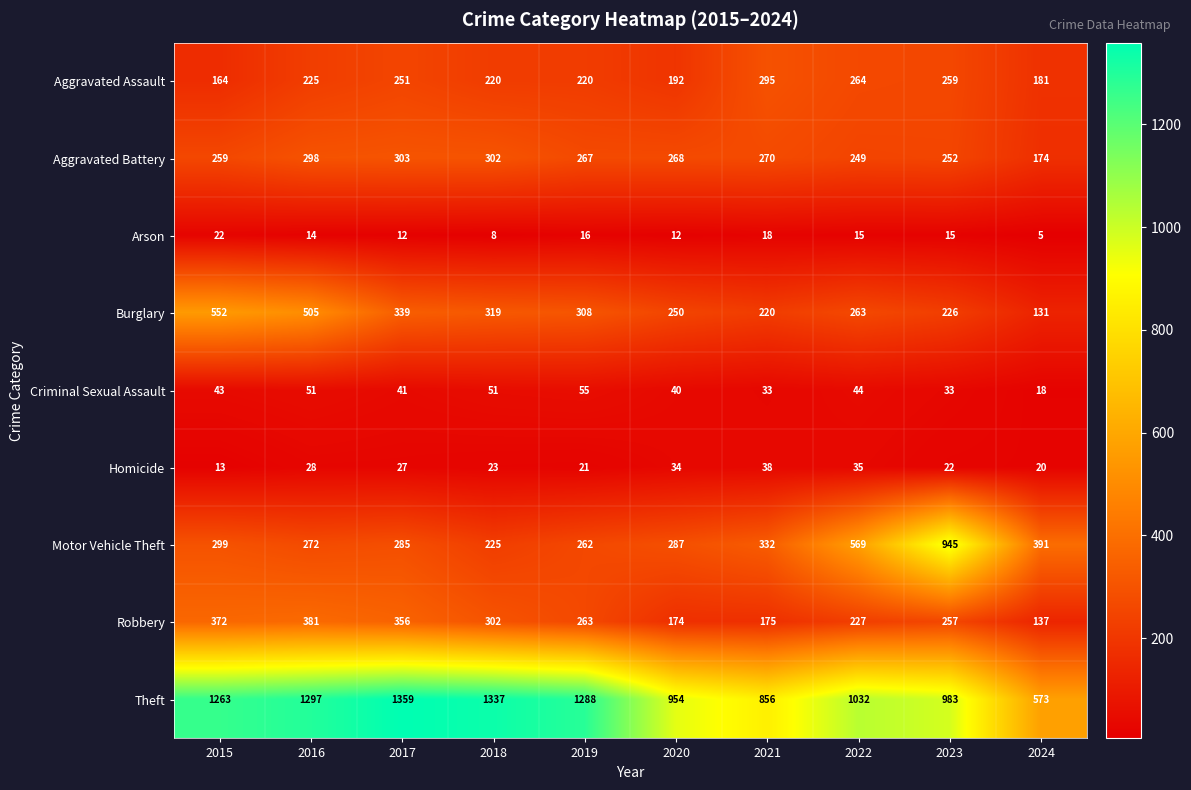

What is the approximate value of Theft at 2023, to the nearest 10?

980